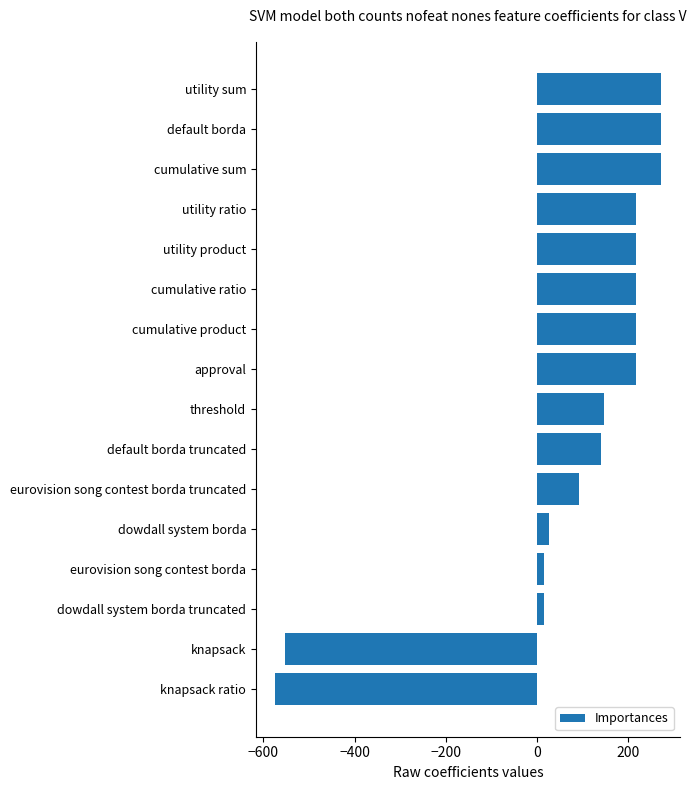

What is the value of the 6th bar from the top?

218